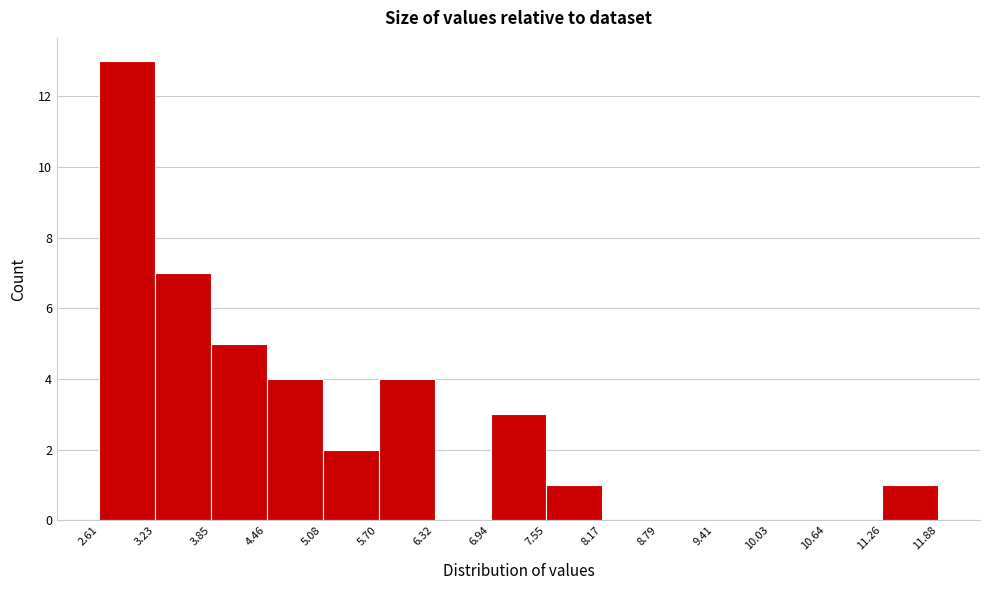

Reading left to right, transcribe this chart: for each bar, give the range it covers on the x-axis and its height. The values are not printed on the chart, so give them approximately, as read against the axis.

2.61 to 3.23: 13
3.23 to 3.85: 7
3.85 to 4.46: 5
4.46 to 5.08: 4
5.08 to 5.70: 2
5.70 to 6.32: 4
6.32 to 6.94: 0
6.94 to 7.55: 3
7.55 to 8.17: 1
8.17 to 8.79: 0
8.79 to 9.41: 0
9.41 to 10.03: 0
10.03 to 10.64: 0
10.64 to 11.26: 0
11.26 to 11.88: 1